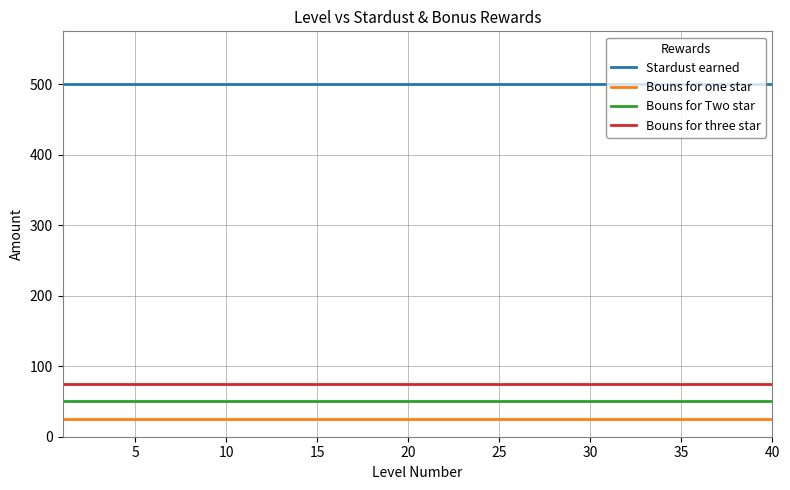

Which series has the largest total across all categories?

Stardust earned